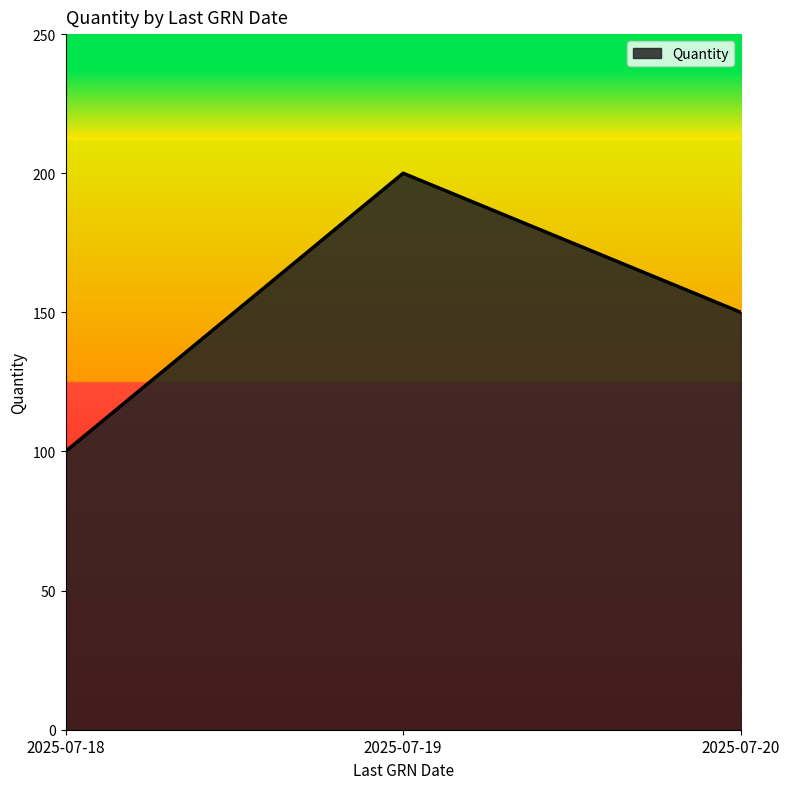

Approximately how many times larger is the value at 2025-07-20 compared to 2025-07-18?

1.5